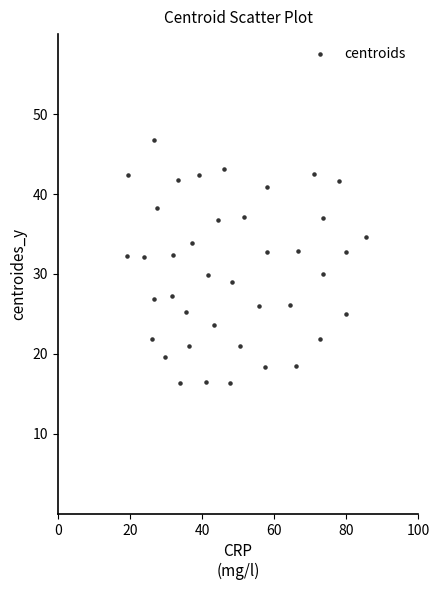

What is the range of X values (max minus min)?

66.4